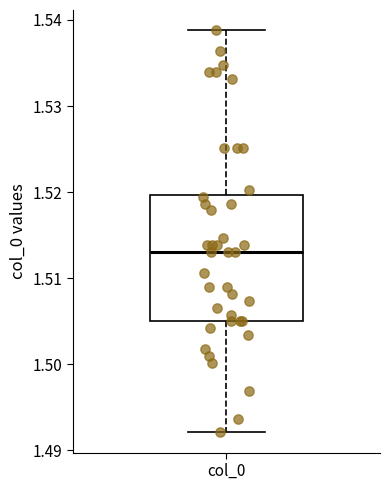

Where does the lower whisker of the box for col_0 end on the y-axis? The values are not printed on the chart, so give them approximately, as read against the axis.

1.492